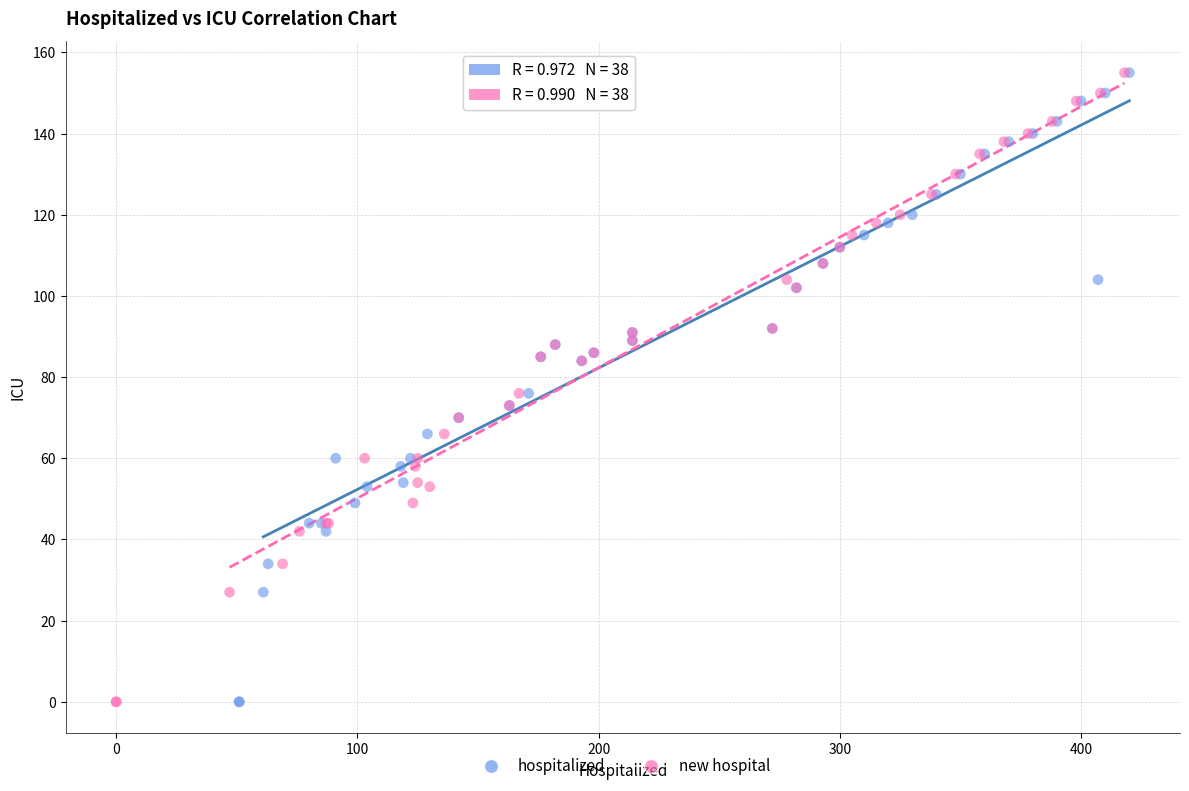

What are all the series names shown in the legend?

hospitalized, new hospital